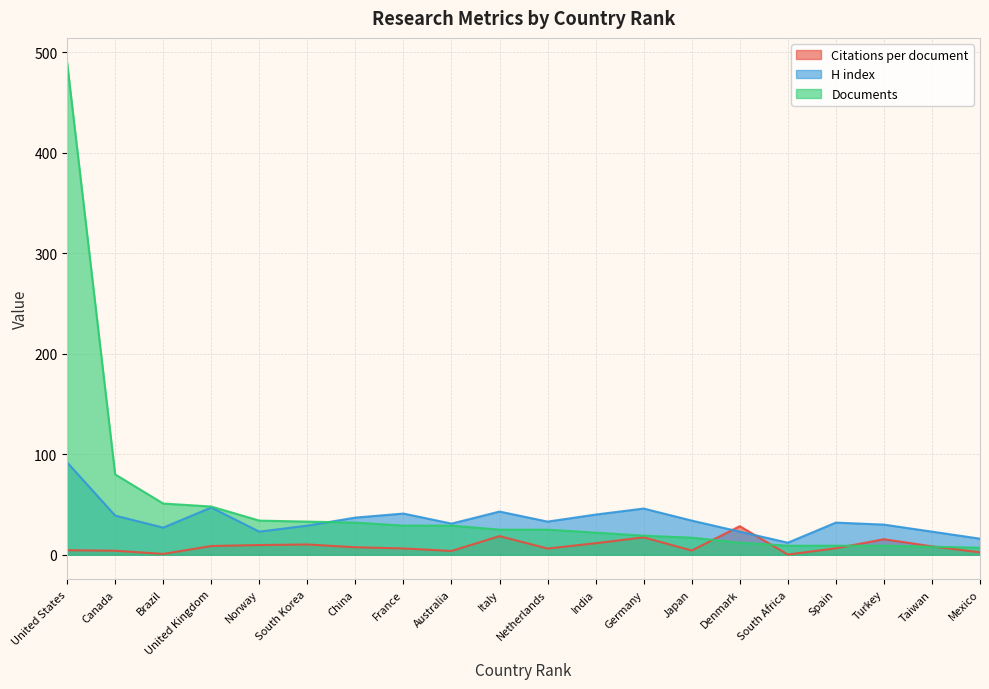

Reading left to right, extract all data points from this chart.

Citations per document: 4.5	4.0	0.8	8.7	9.7	10.2	7.5	6.3	3.8	18.6	6.2	11.5	17.3	4.2	28.4	0.2	6.4	15.4	8.4	2.4
H index: 92.0	39.0	27.0	47.0	23.0	29.0	37.0	41.0	31.0	43.0	33.0	40.0	46.0	34.0	23.0	12.0	32.0	30.0	23.0	16.0
Documents: 490.0	80.0	51.0	48.0	34.0	33.0	32.0	29.0	29.0	25.0	25.0	22.0	19.0	17.0	12.0	9.0	9.0	9.0	8.0	7.0